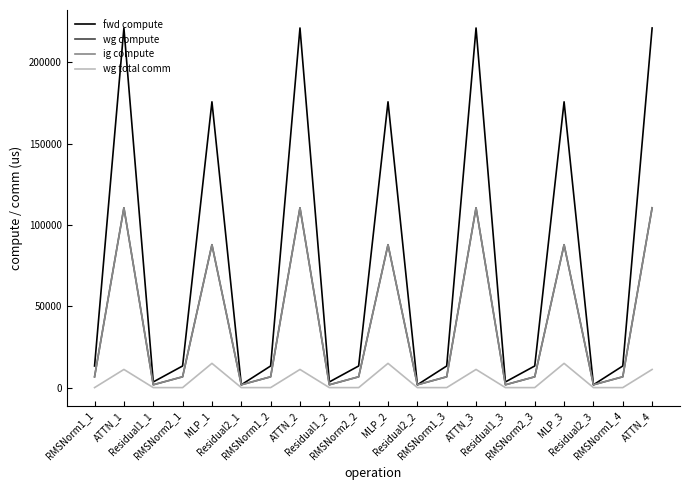

Is this an area chart (filled region under the line)?

No